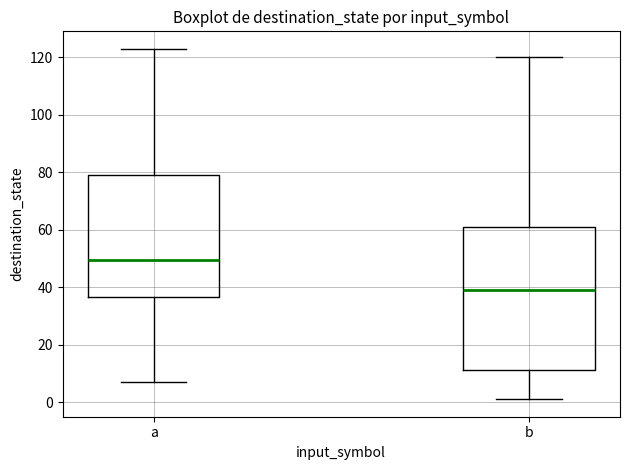

Reading left to right, read every box against the y-axis: the position of its median line, the range the box covers, and the ends of its whiskers. The values are not printed on the chart, so give them approximately, as read against the axis.

a: median 50, box 36 to 80, whiskers 8 to 124
b: median 40, box 12 to 62, whiskers 2 to 120